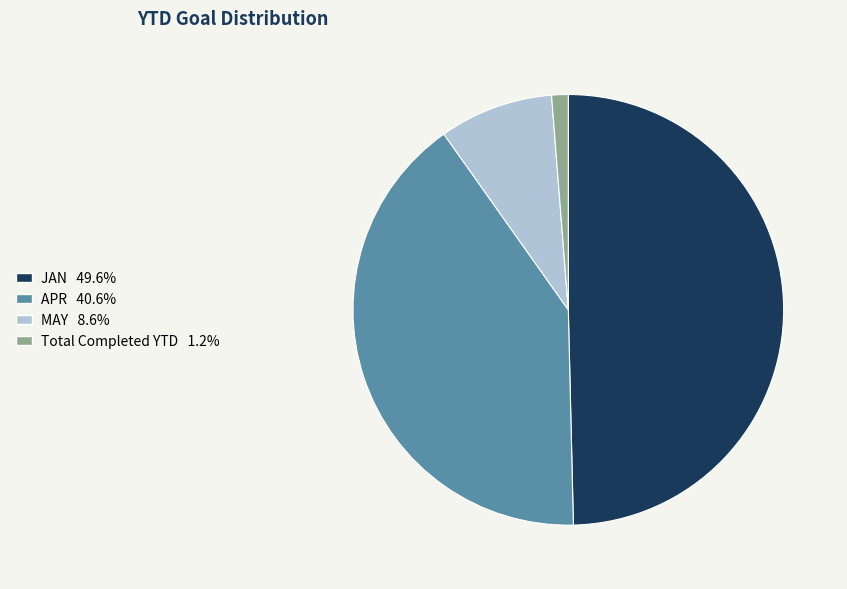

Is there any slice that represents more than half of the pie?

No